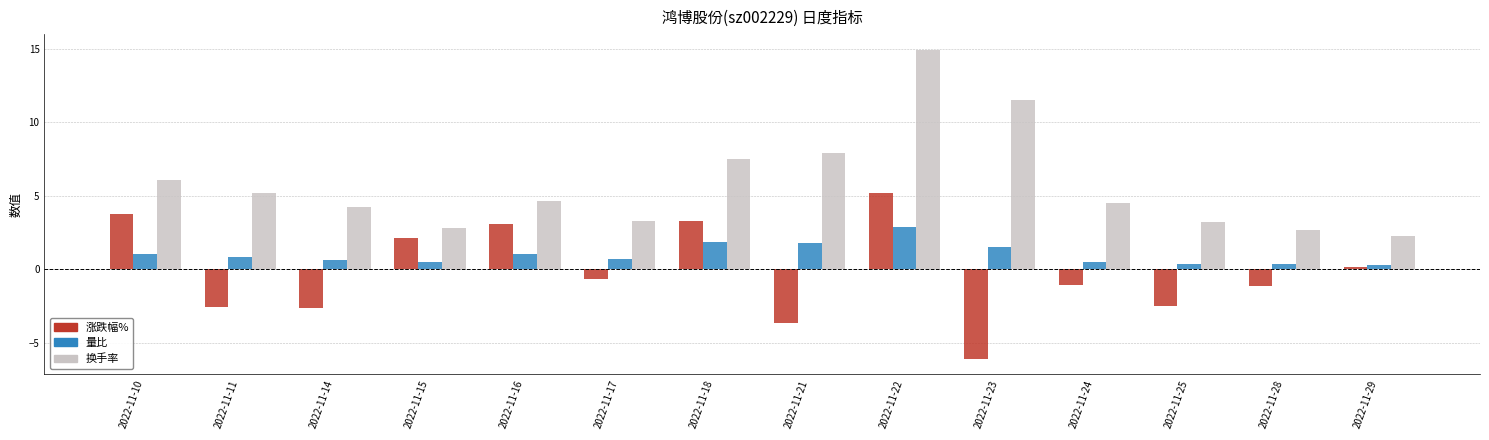

Which series has the largest total across all categories?

换手率